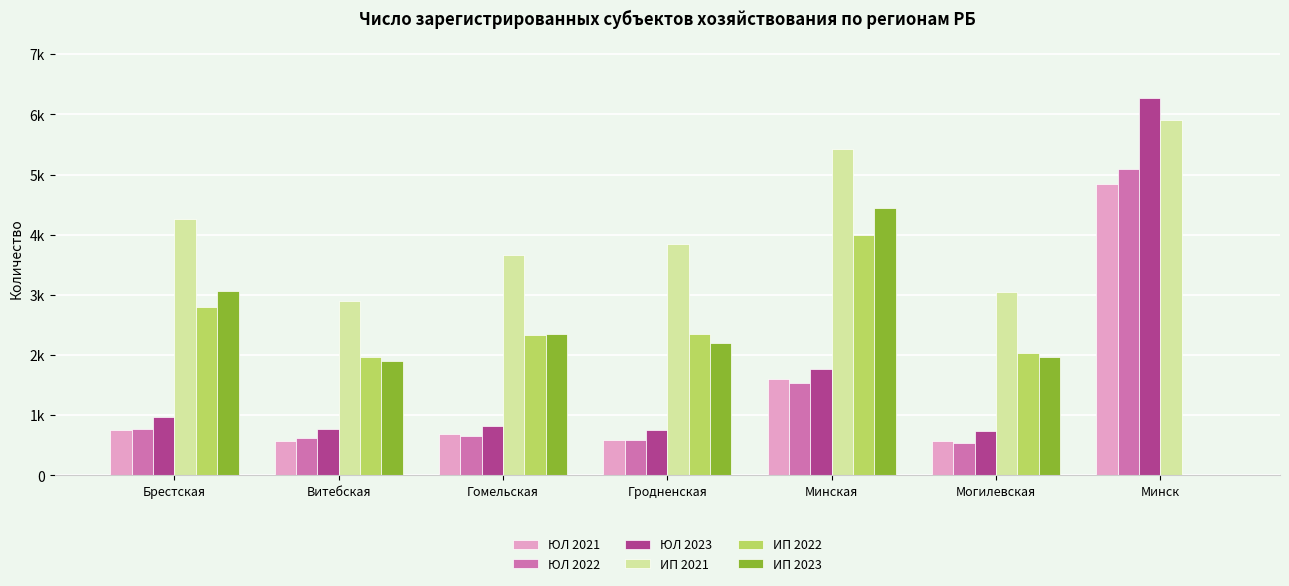

What are all the series names shown in the legend?

ЮЛ 2021, ЮЛ 2022, ЮЛ 2023, ИП 2021, ИП 2022, ИП 2023